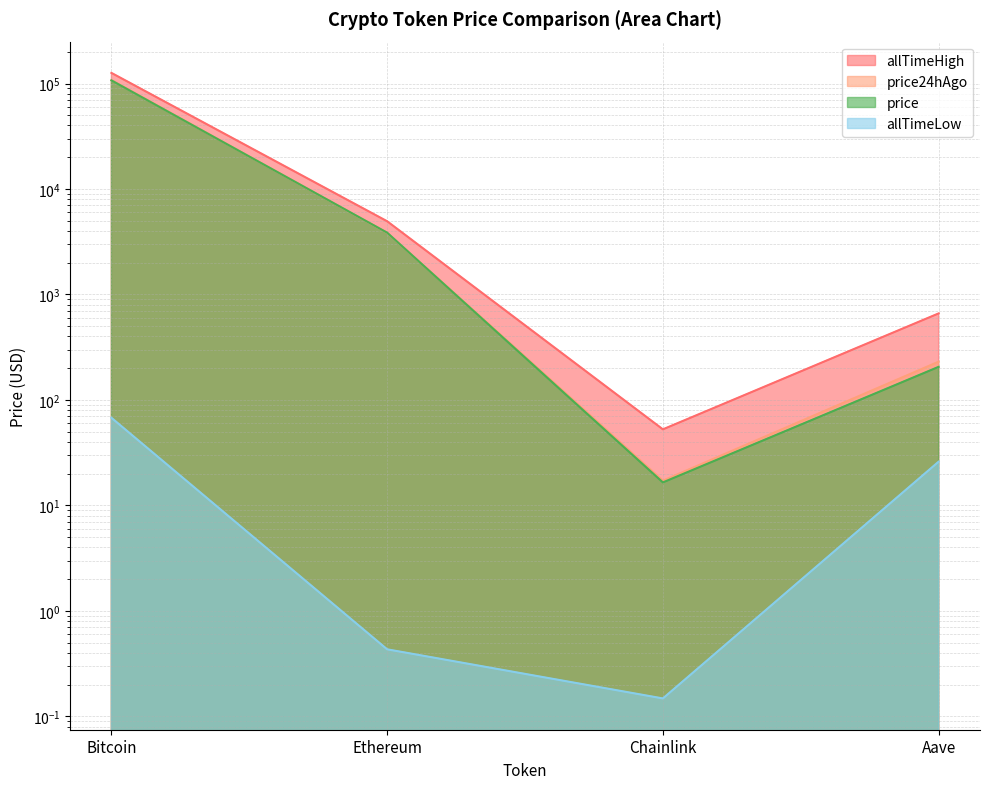

Which series has the largest total across all categories?

allTimeHigh